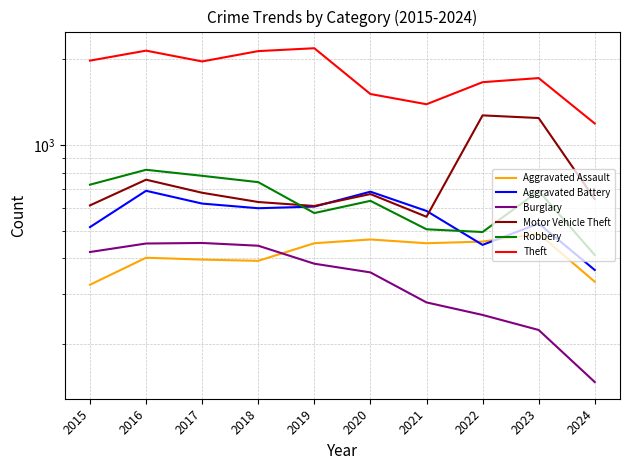

True or false: Motor Vehicle Theft and Aggravated Assault cross at least once.

False